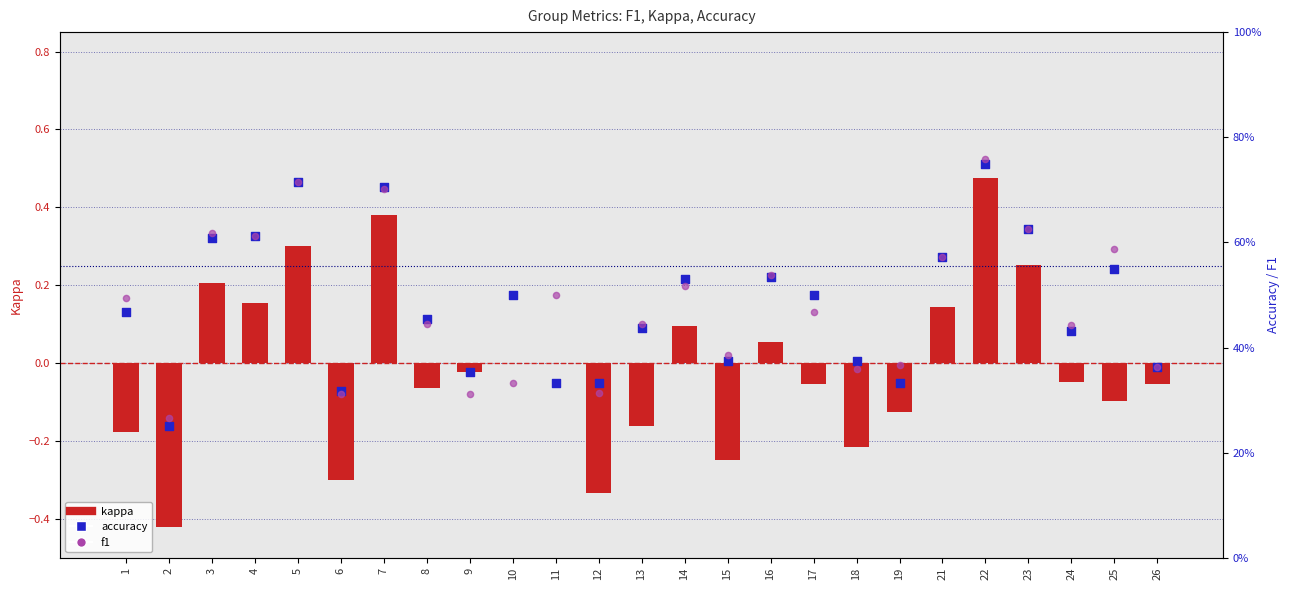

Which series has the largest total across all categories?

f1